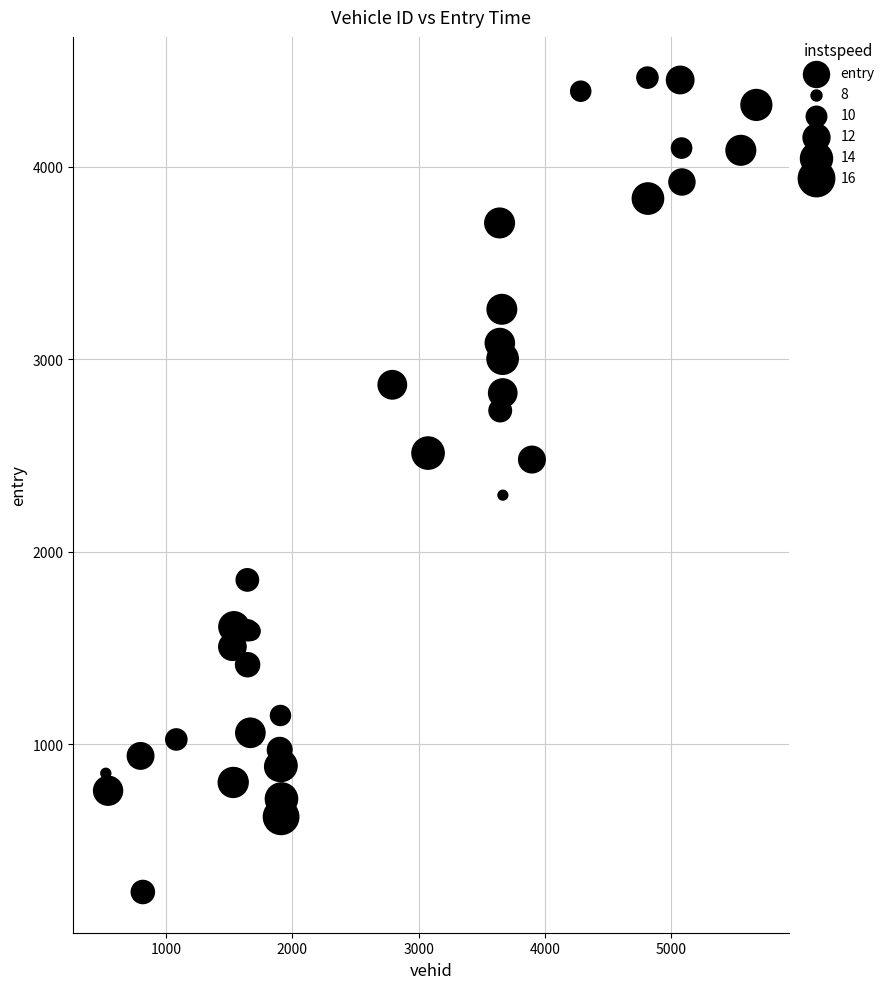

What Y value in the scatter plot is closest to 2347?

2294.2